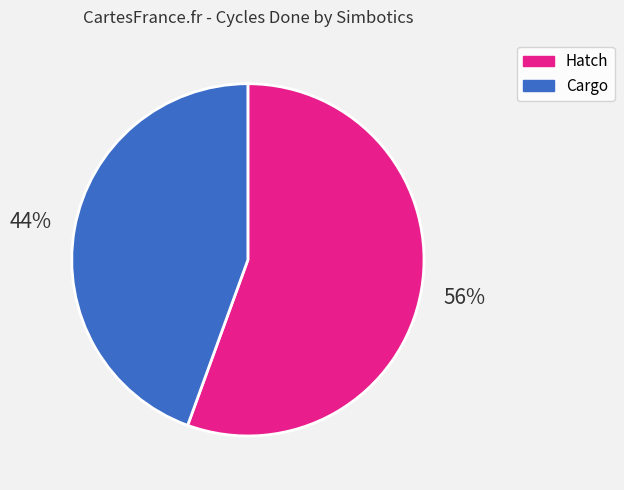

To the nearest percent, what is the combined percentage of Cargo and Hatch?

100%